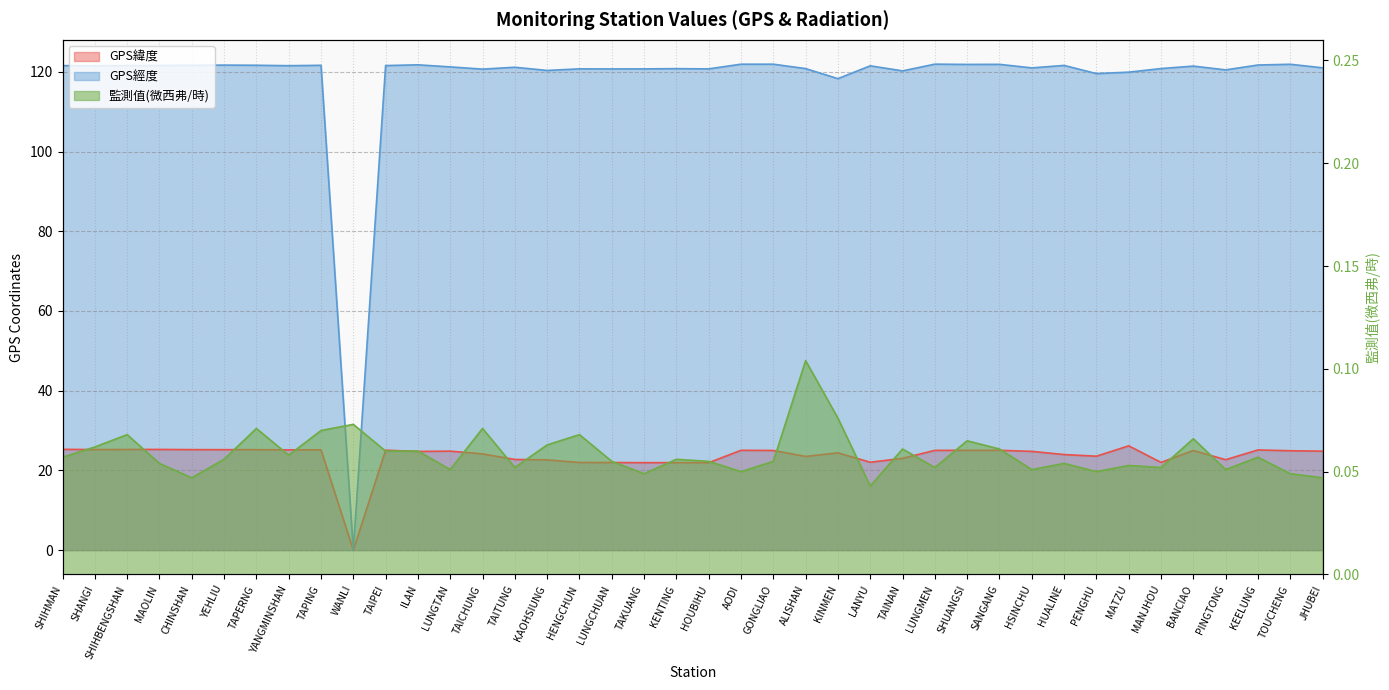

Between TAINAN and HENGCHUN, which is larger?

TAINAN